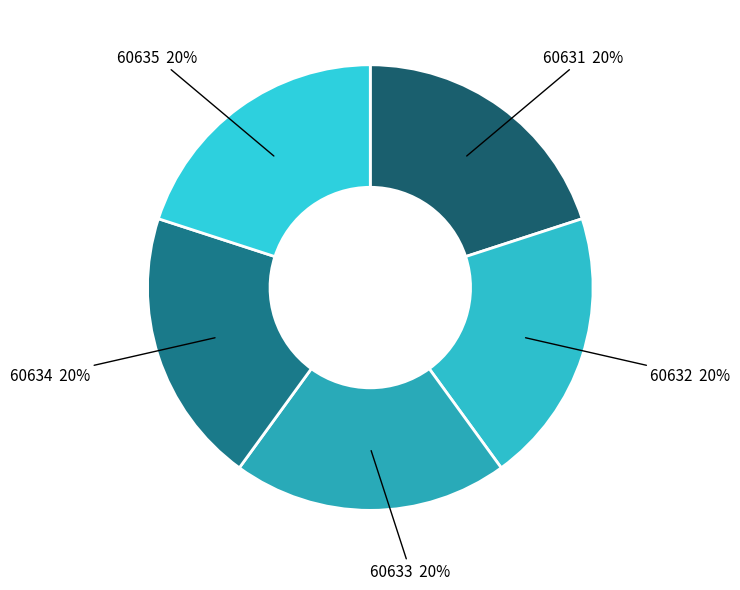

What percentage is the 60631 slice, to the nearest percent?

20%